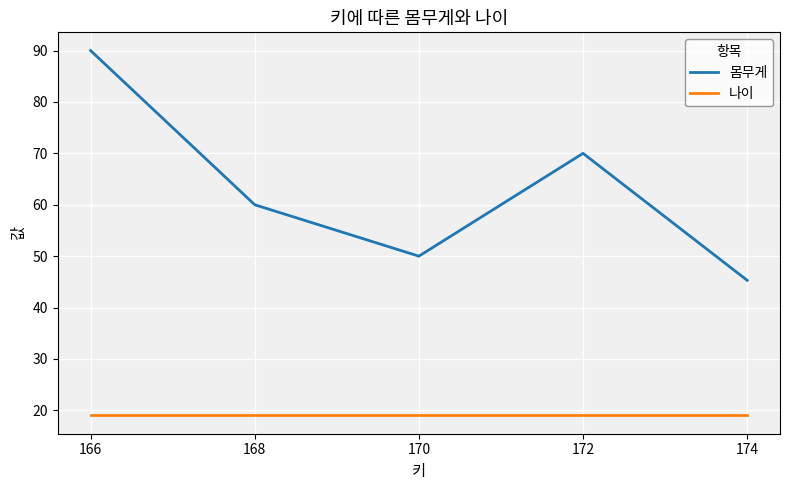

True or false: 몸무게 and 나이 cross at least once.

False